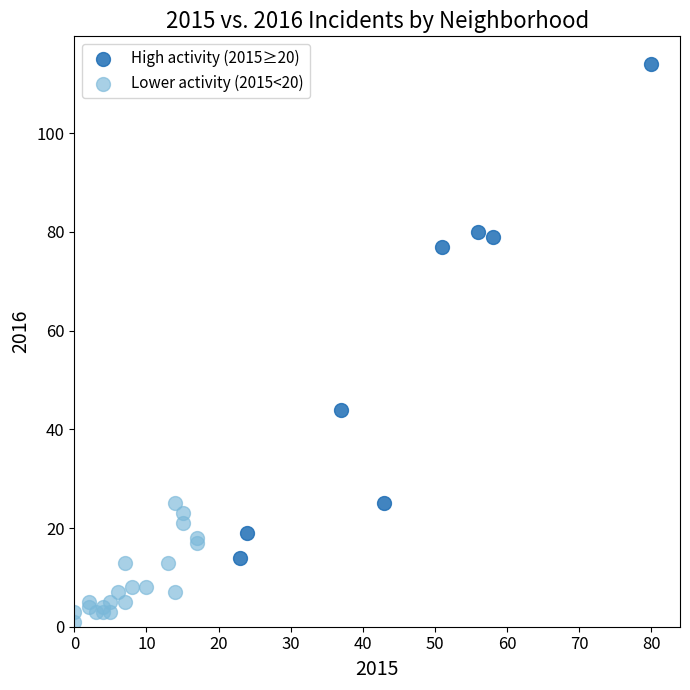

Which series reaches the maximum Y coordinate?

High activity (2015≥20)